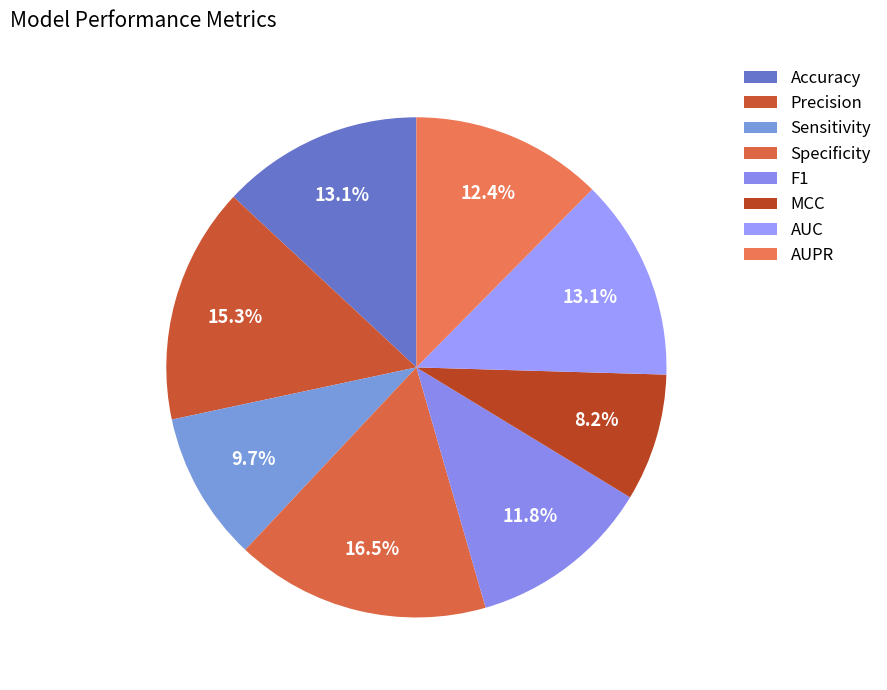

What percentage is the F1 slice, to the nearest percent?

12%